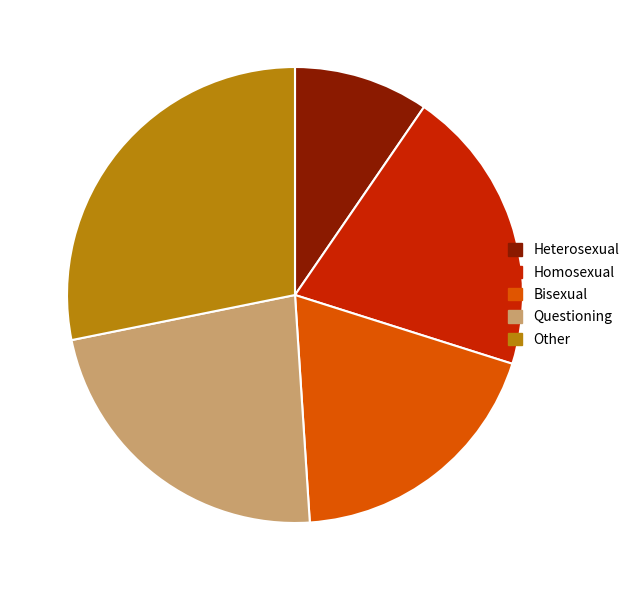

Which category has the smallest portion of the pie?

Heterosexual